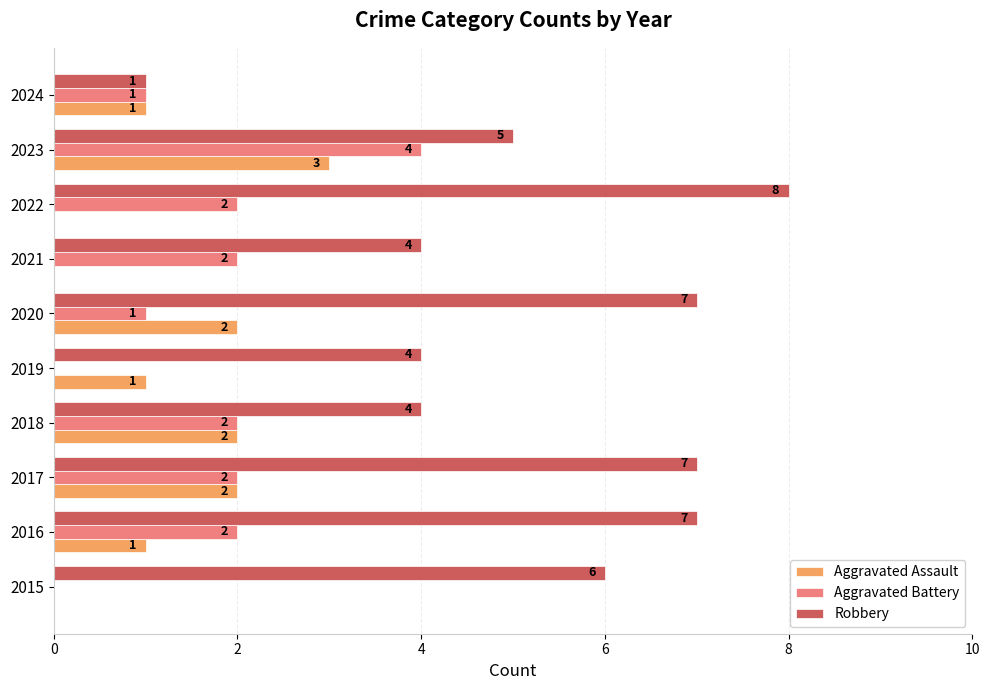

True or false: Aggravated Battery has a value of 2 at 2023.

False